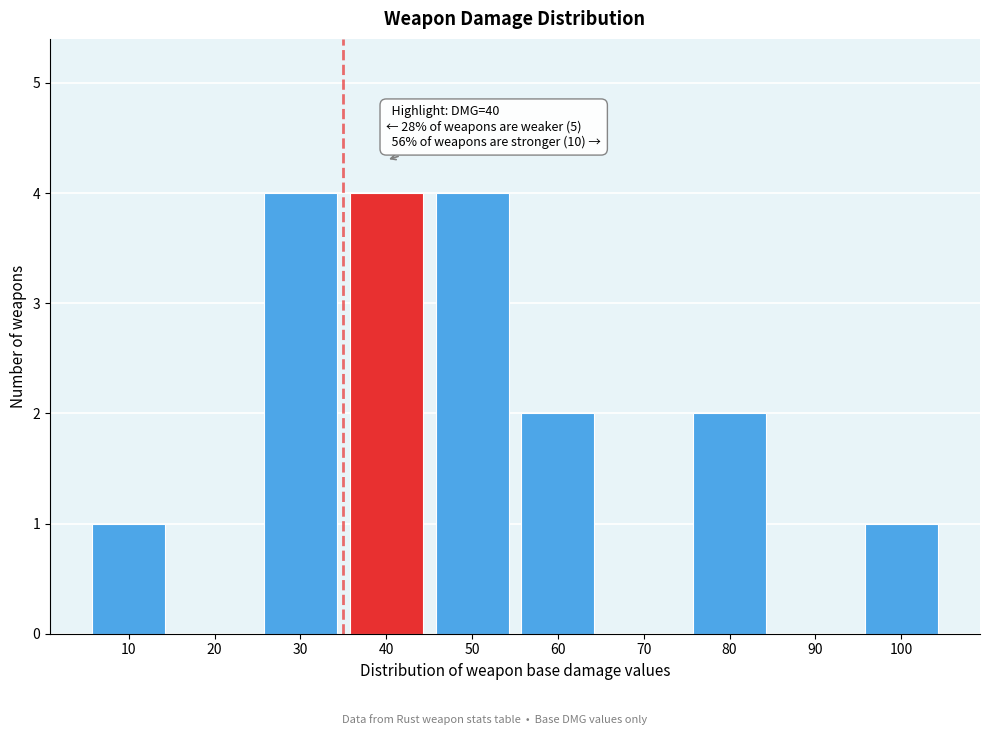

Reading left to right, transcribe all the data shown in this chart.

10=1	20=0	30=4	40=4	50=4	60=2	70=0	80=2	90=0	100=1